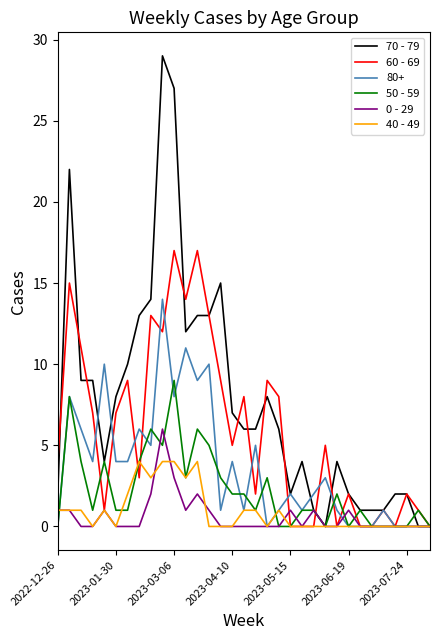

List the series in order of their peak value, lowest first.

40 - 49, 0 - 29, 50 - 59, 80+, 60 - 69, 70 - 79